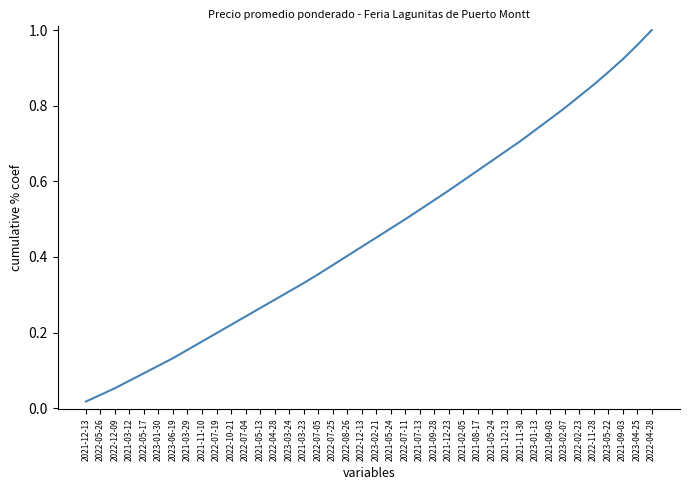

Count the number of categories in the chart.

40